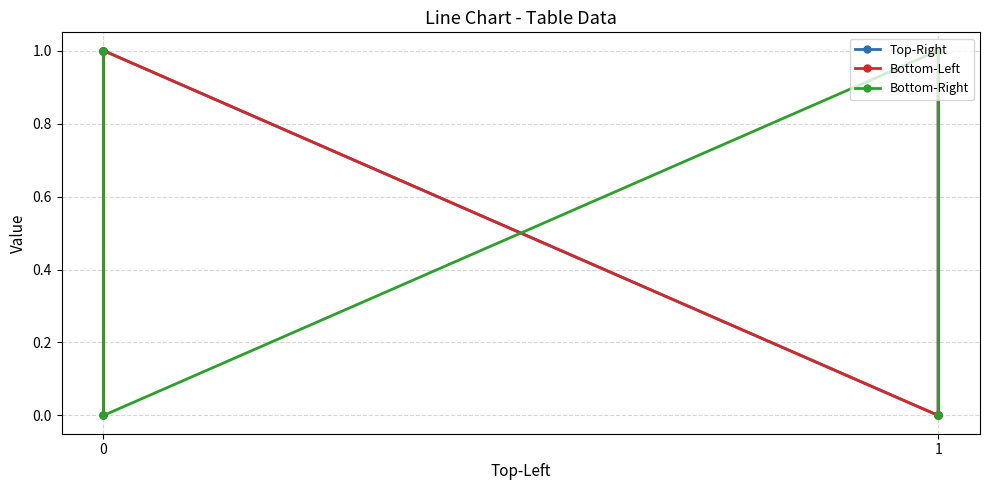

How many Top-Right values are between 0 and 1?

6